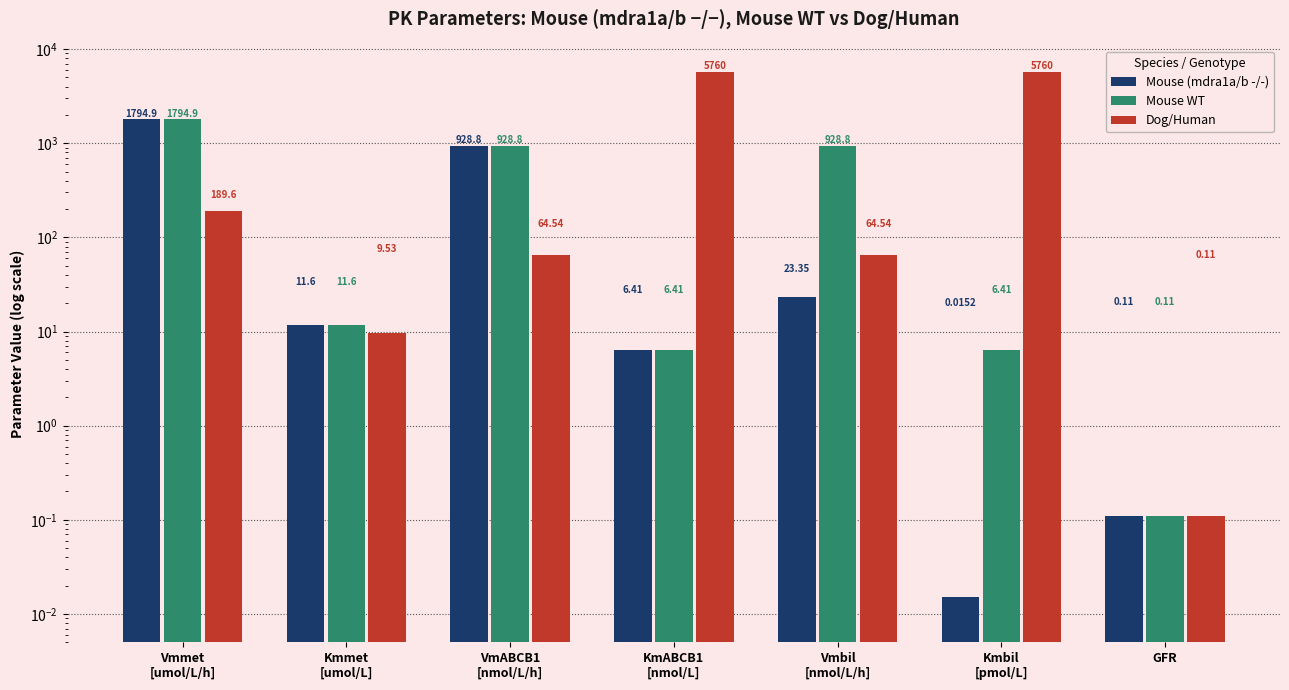

What is the value of the Mouse WT bar at the 7th from the left?

0.1